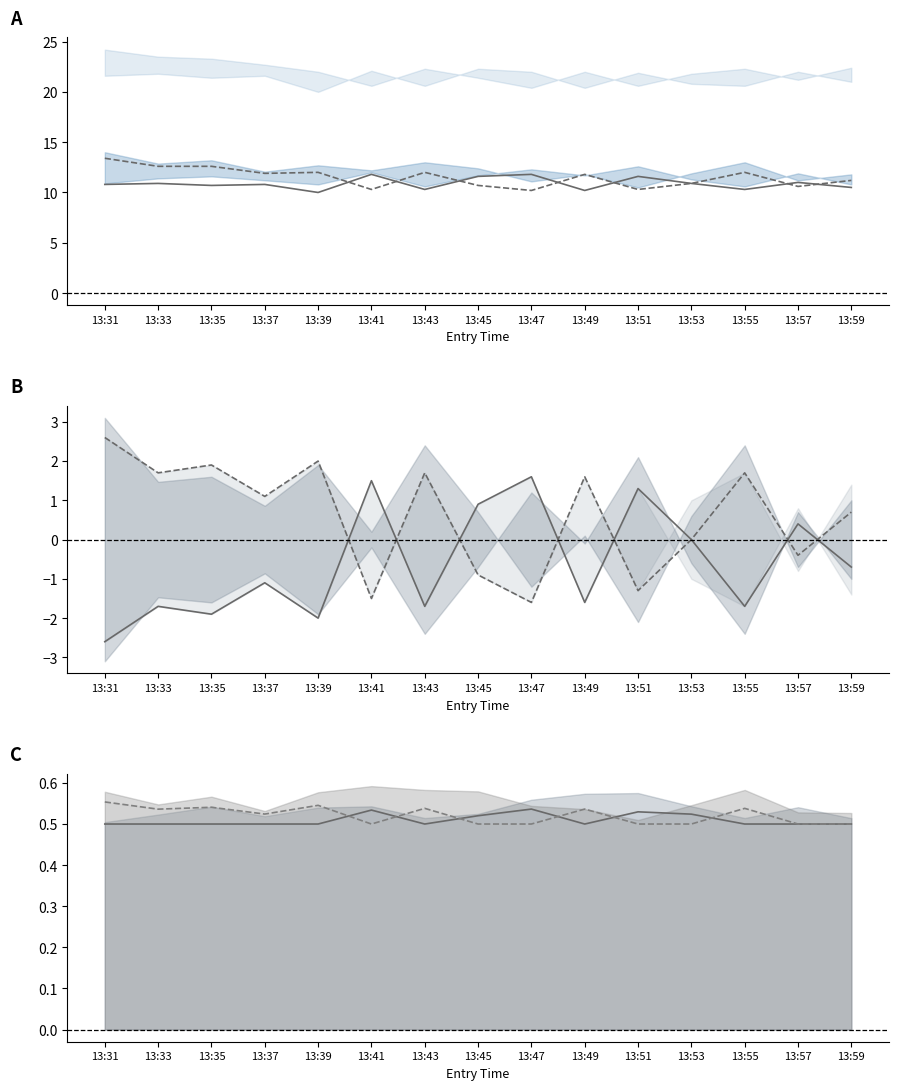

Which category has the highest value in the entry_bid/sl C series?

13:47